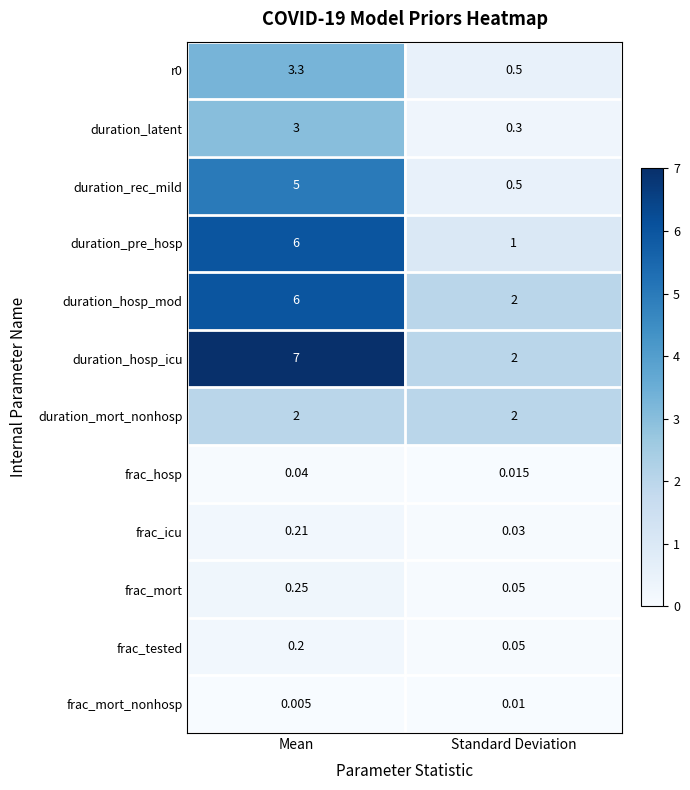

What is the total value across all series at Mean?

33.0